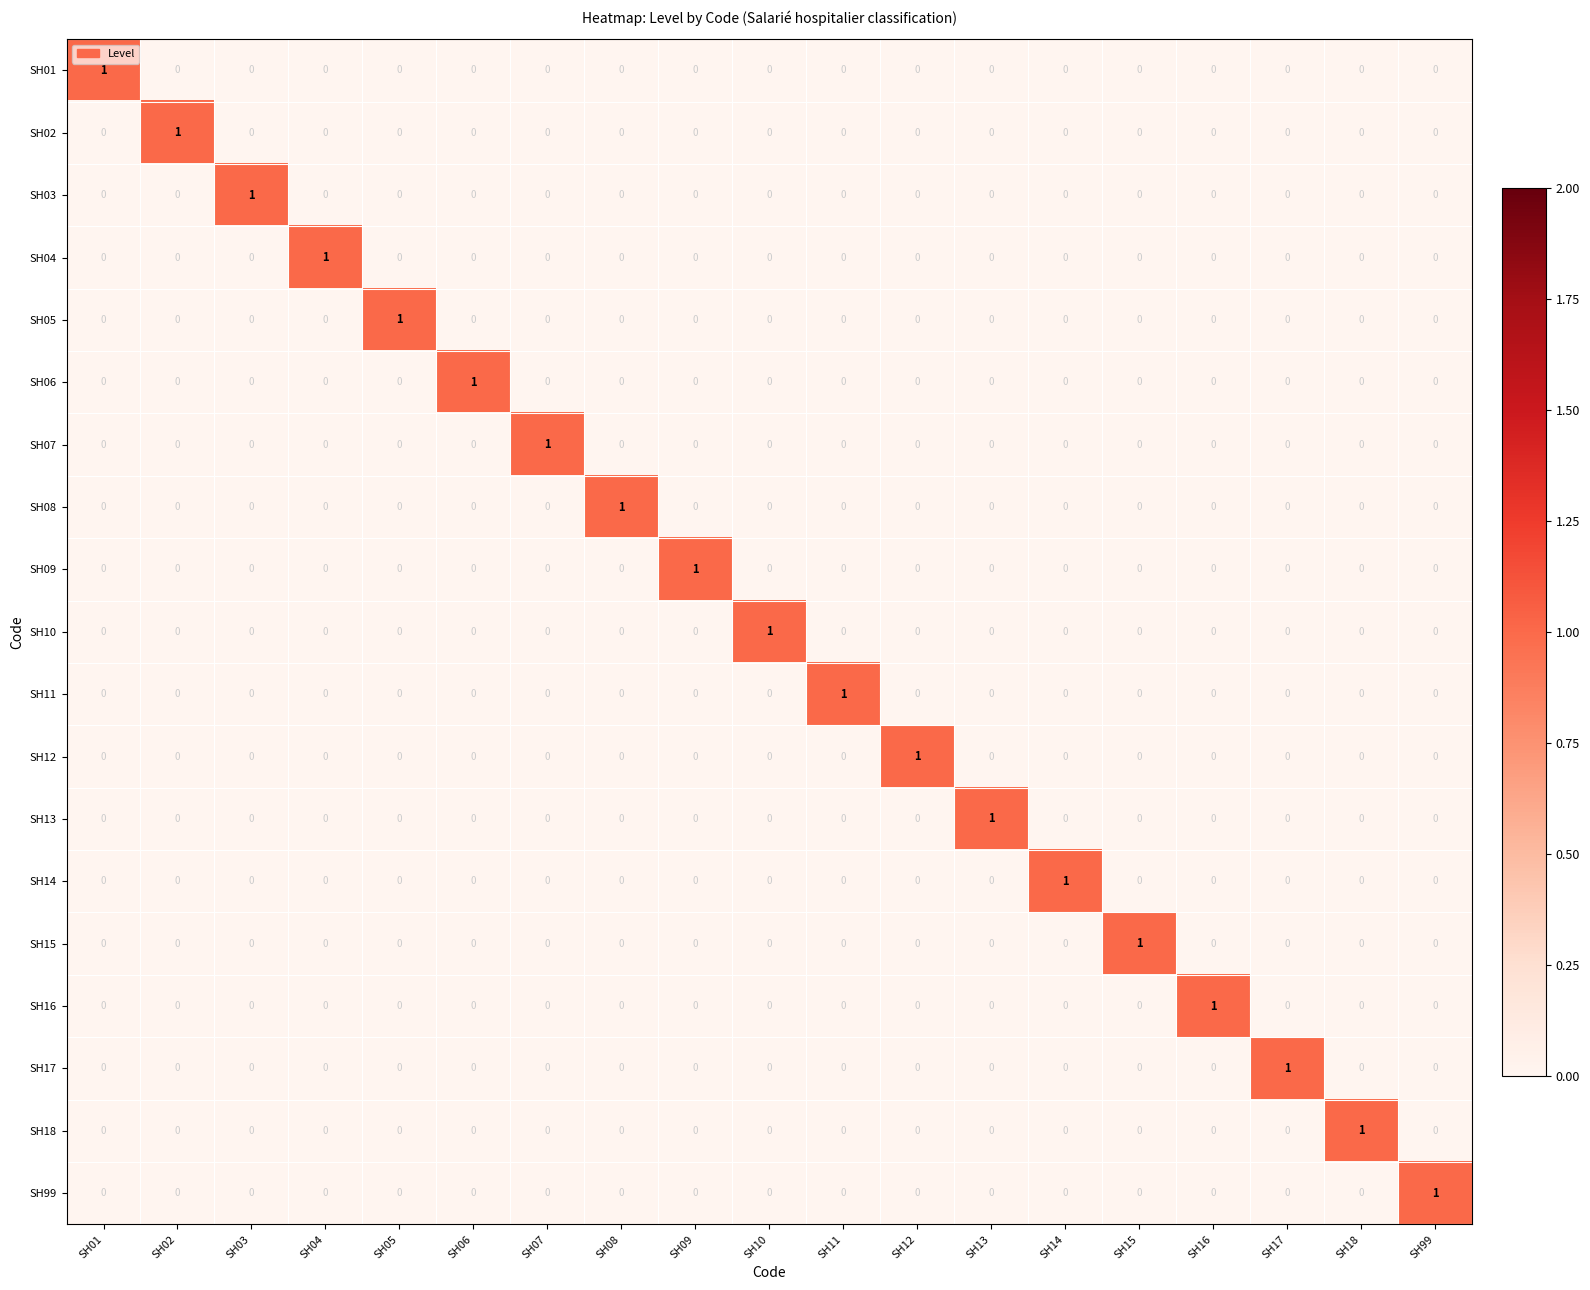

Is it true that SH16 equals 0 at SH02?

True